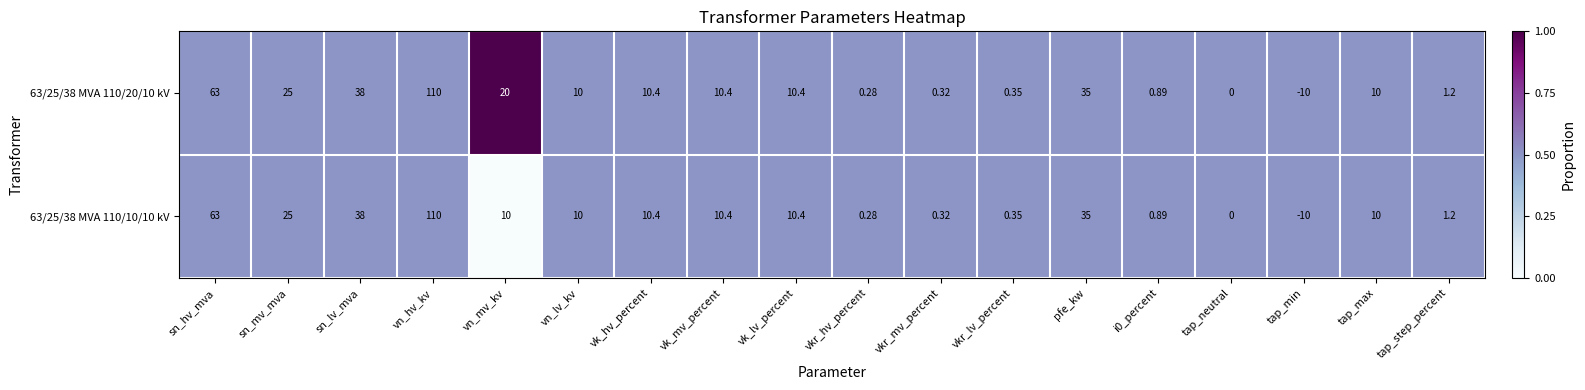

Where does the 63/25/38 MVA 110/20/10 kV series first go above 10?

sn_hv_mva